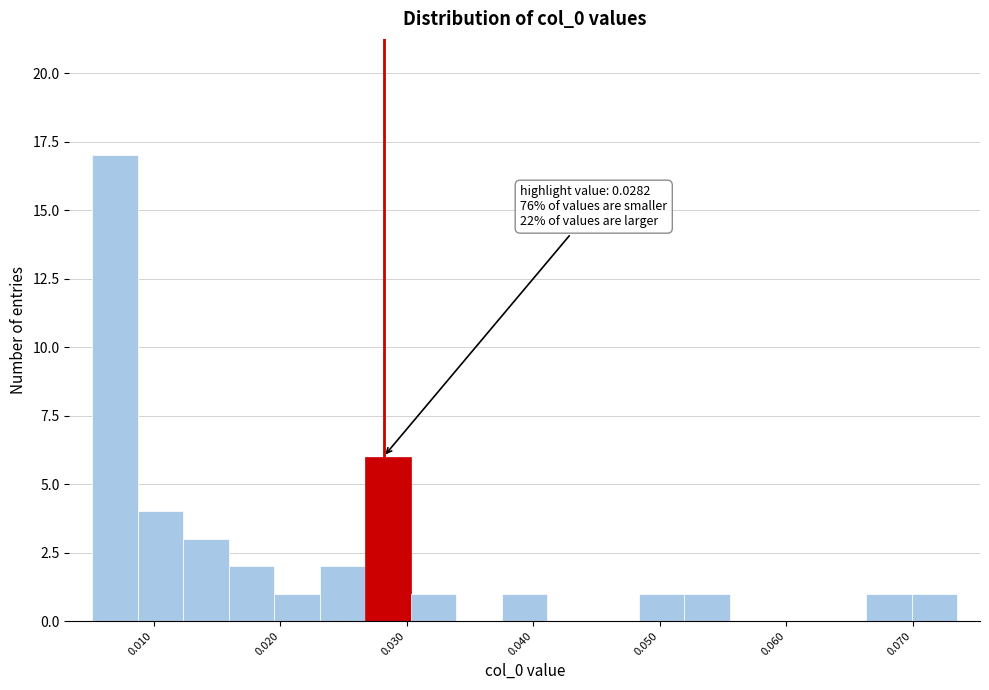

Around what value on the x-axis is the tallest bar? Give the approximate position of its centre, as read against the axis.

0.007